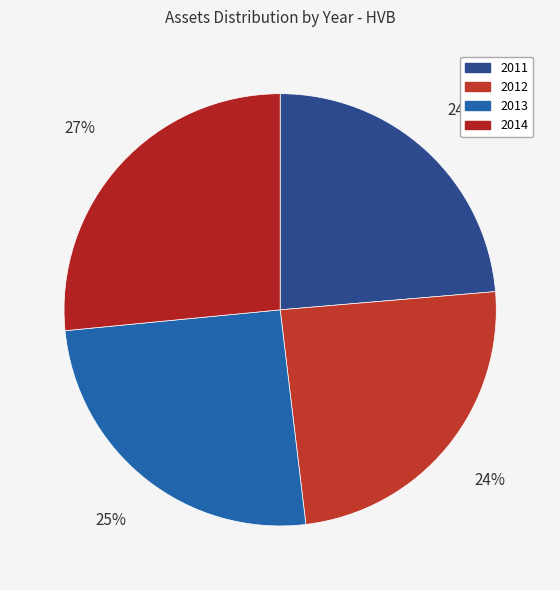

Is the sum of 2012 and 2014 greater than half?

Yes